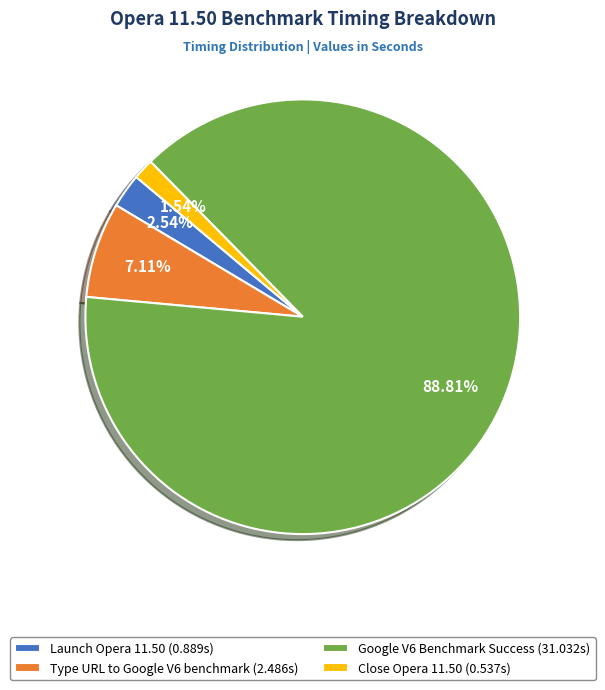

Combined, do Type URL to Google V6 benchmark and Google V6 Benchmark Success account for over 50%?

Yes